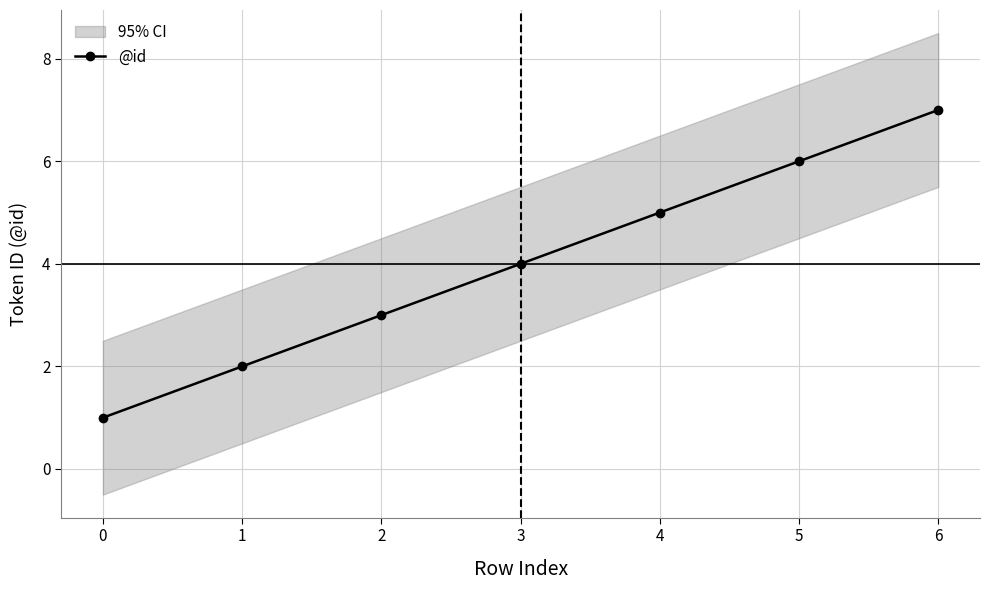

What value does the data have at 1?

2